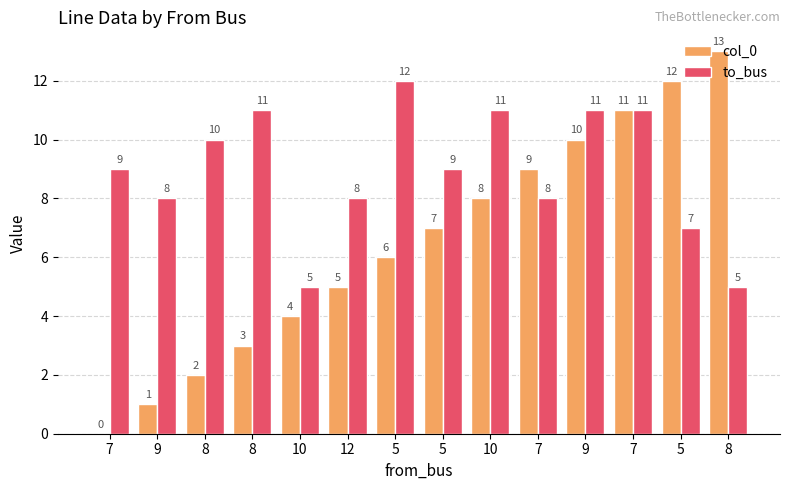

What are all the series names shown in the legend?

col_0, to_bus